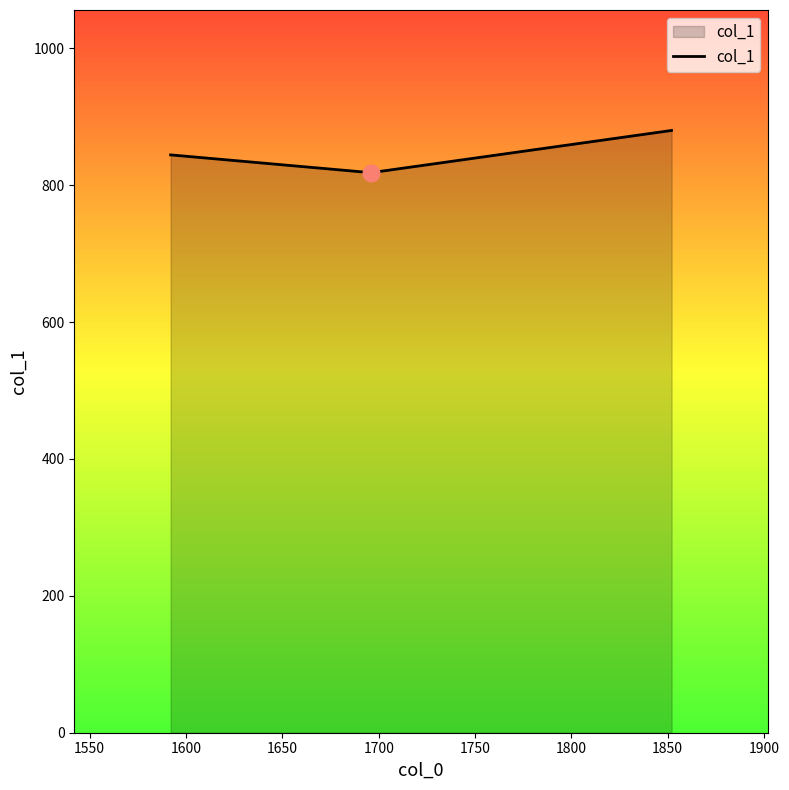

What is the average value?

847.6